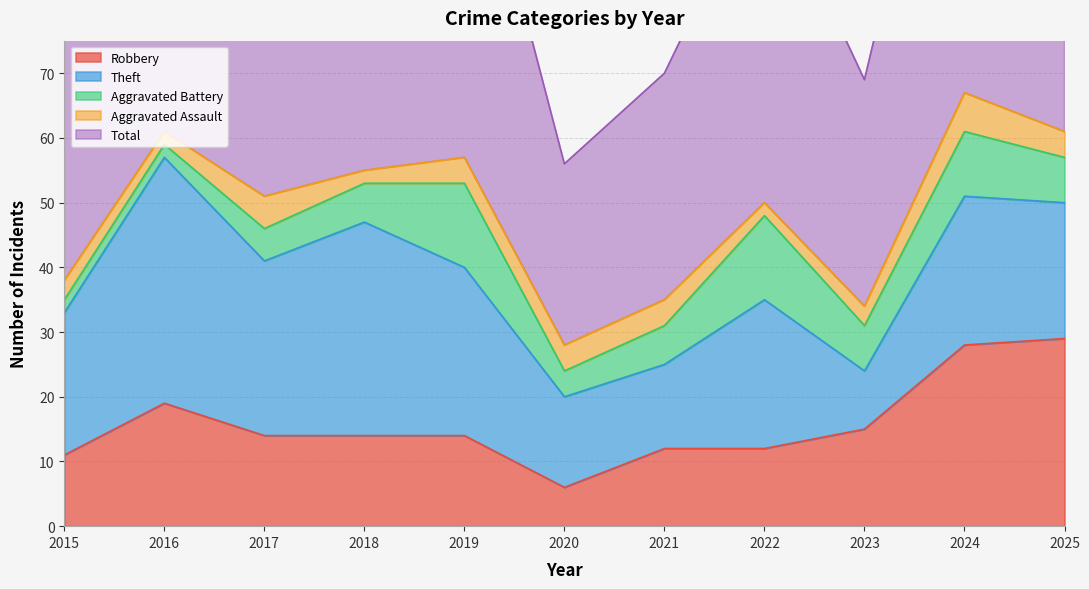

What is the highest value of the Aggravated Battery series?

13